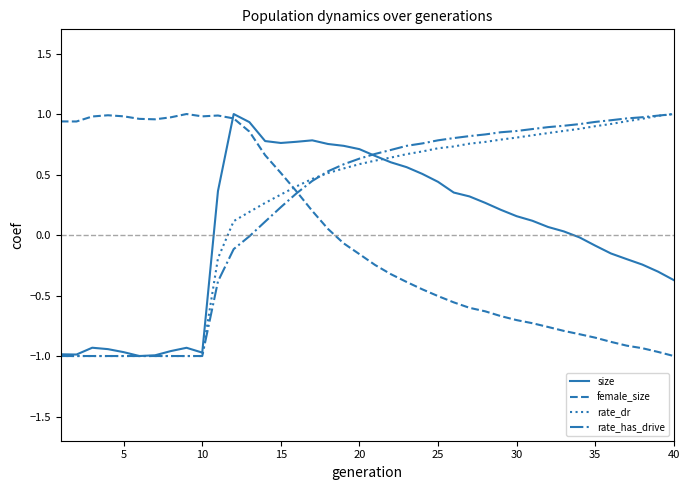

True or false: rate_dr and female_size cross at least once.

True